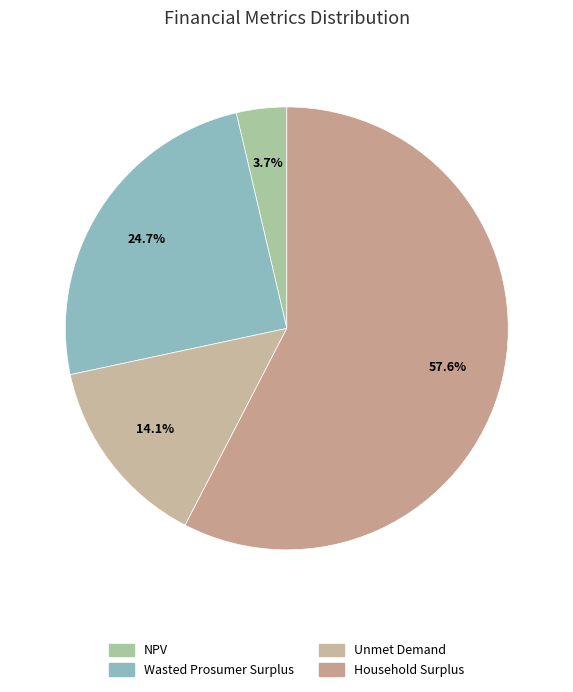

Combined, do NPV and Wasted Prosumer Surplus account for over 50%?

No